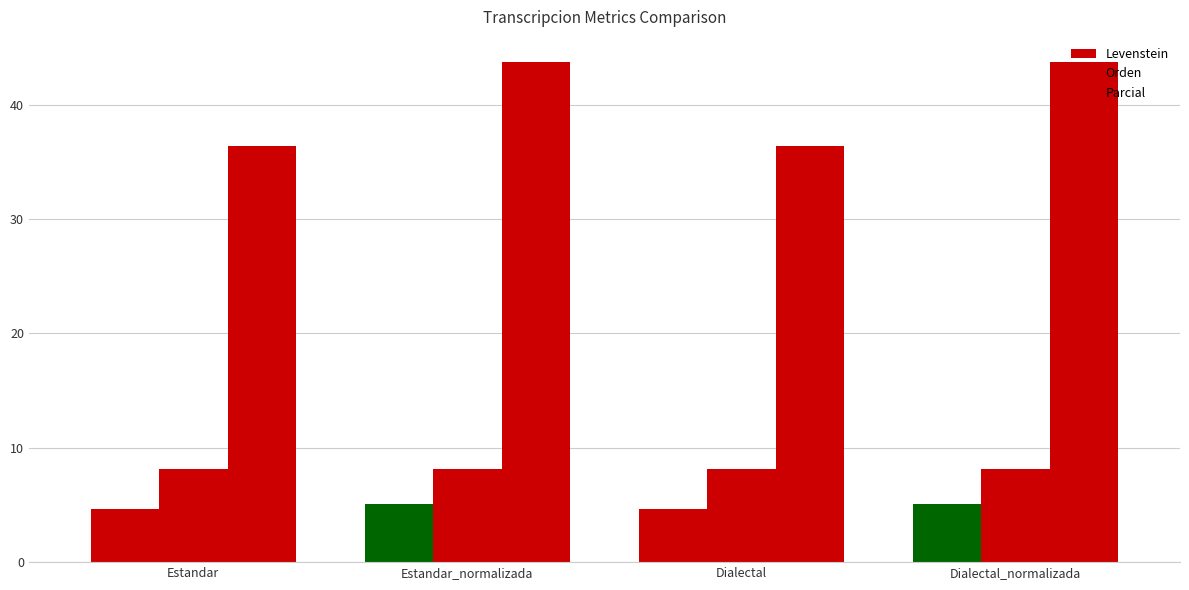

What is the total value across all series at Dialectal?

49.2